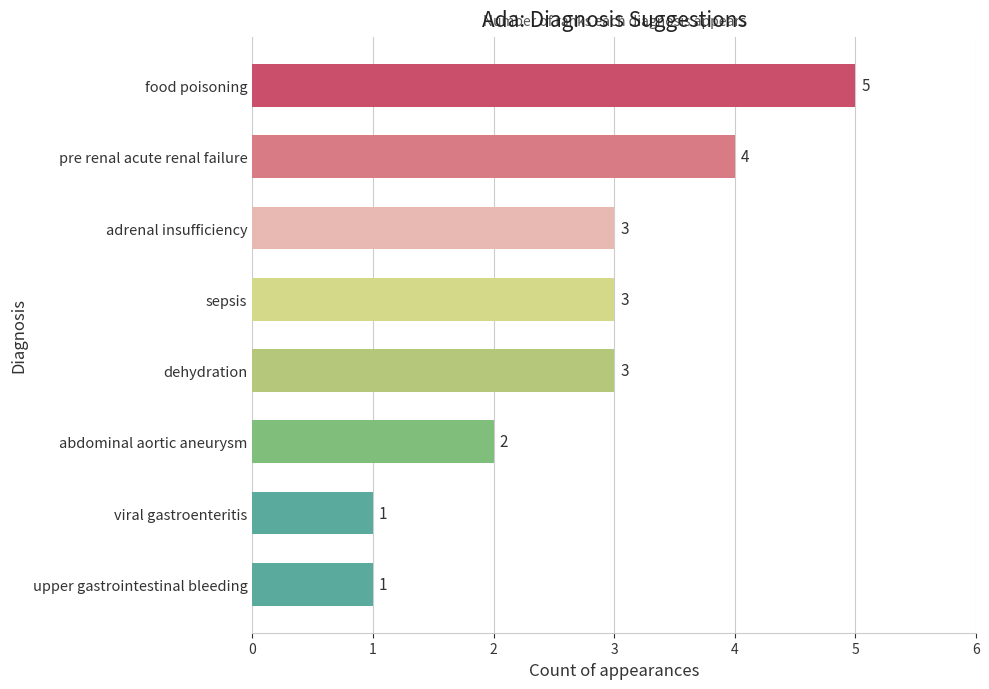

What is the average value?

3